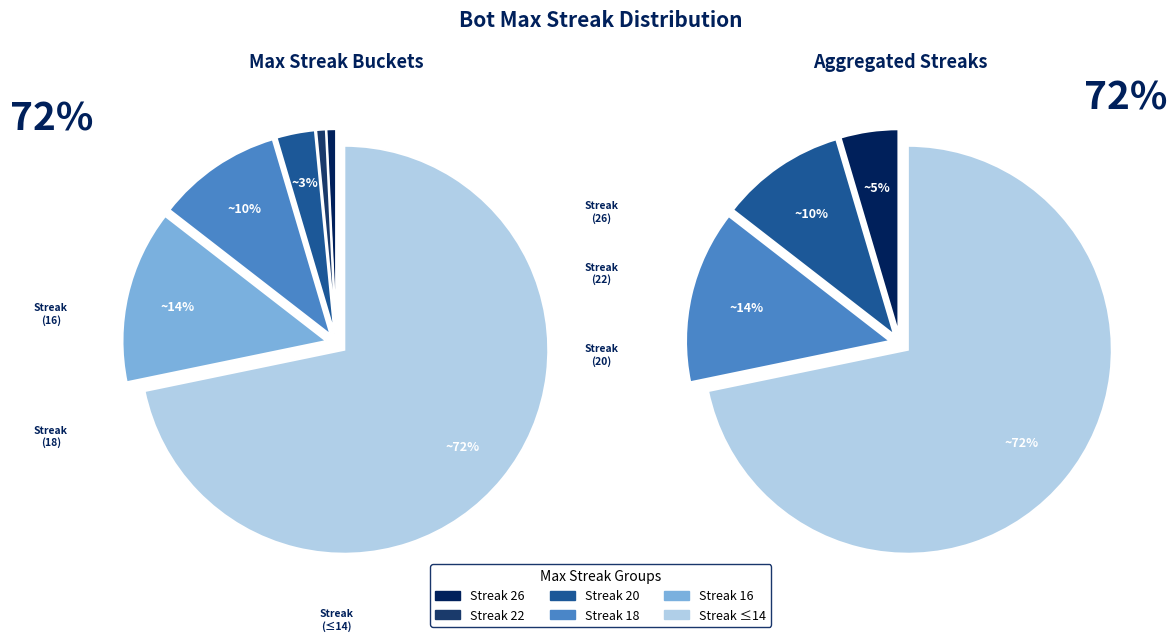

How many slices are in this pie chart?

6